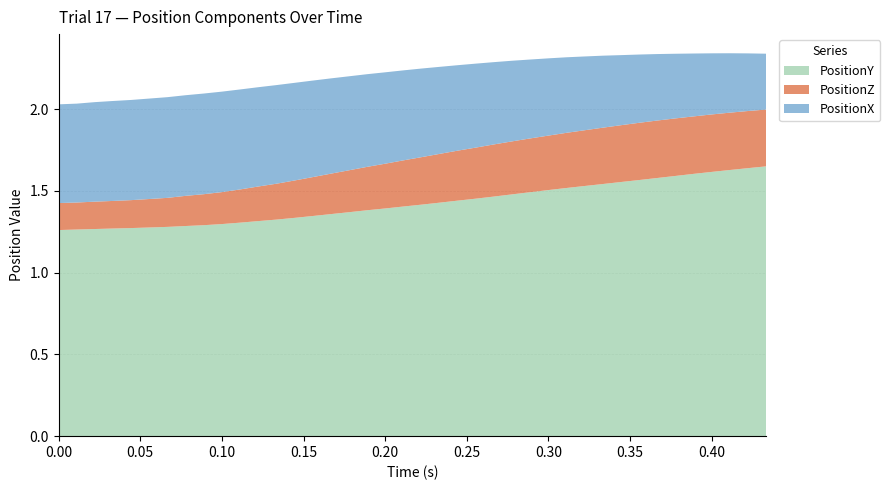

Reading left to right, transcribe all the data shown in this chart.

PositionY: 1.3	1.3	1.3	1.3	1.3	1.3	1.3	1.3	1.3	1.3	1.3	1.3	1.3	1.3	1.3	1.4	1.4	1.4	1.4	1.4	1.4	1.4	1.4	1.5	1.5	1.5	1.5	1.5	1.5	1.5	1.5	1.6	1.6	1.6	1.6	1.6	1.6	1.6	1.6	1.7
PositionZ: 0.2	0.2	0.2	0.2	0.2	0.2	0.2	0.2	0.2	0.2	0.2	0.2	0.2	0.2	0.2	0.2	0.3	0.3	0.3	0.3	0.3	0.3	0.3	0.3	0.3	0.3	0.3	0.3	0.3	0.3	0.3	0.3	0.4	0.4	0.4	0.4	0.4	0.4	0.3	0.3
PositionX: 0.6	0.6	0.6	0.6	0.6	0.6	0.6	0.6	0.6	0.6	0.6	0.6	0.6	0.6	0.6	0.6	0.6	0.6	0.6	0.6	0.5	0.5	0.5	0.5	0.5	0.5	0.5	0.5	0.5	0.5	0.4	0.4	0.4	0.4	0.4	0.4	0.4	0.4	0.4	0.3